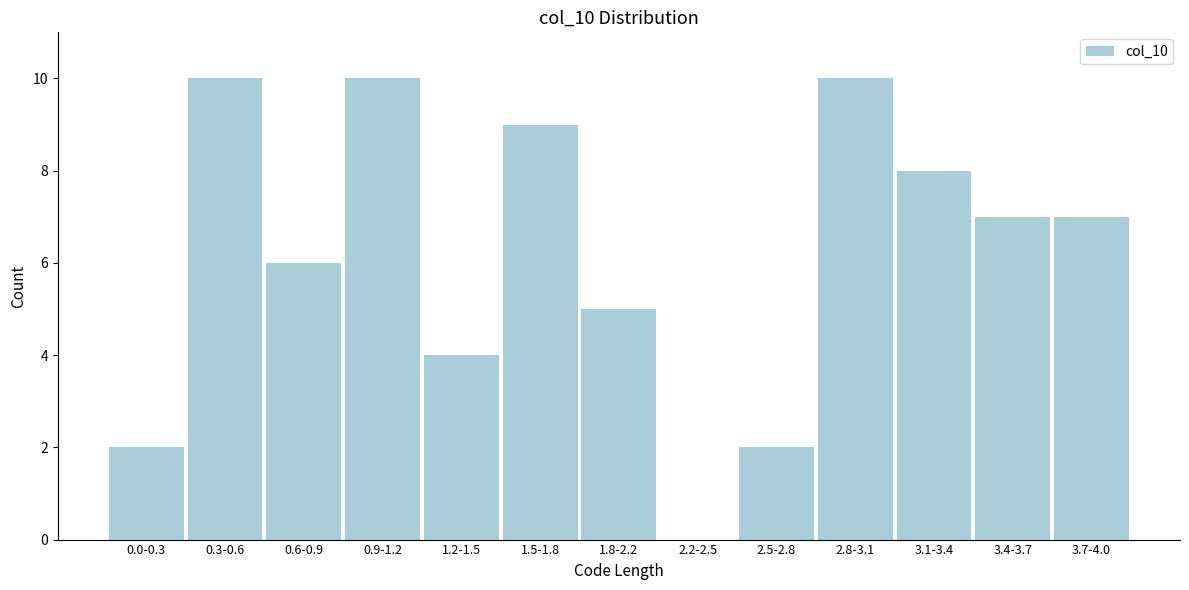

Reading right to left, list all the values displayed in this chart.

3.7-4.0=7	3.4-3.7=7	3.1-3.4=8	2.8-3.1=10	2.5-2.8=2	2.2-2.5=0	1.8-2.2=5	1.5-1.8=9	1.2-1.5=4	0.9-1.2=10	0.6-0.9=6	0.3-0.6=10	0.0-0.3=2